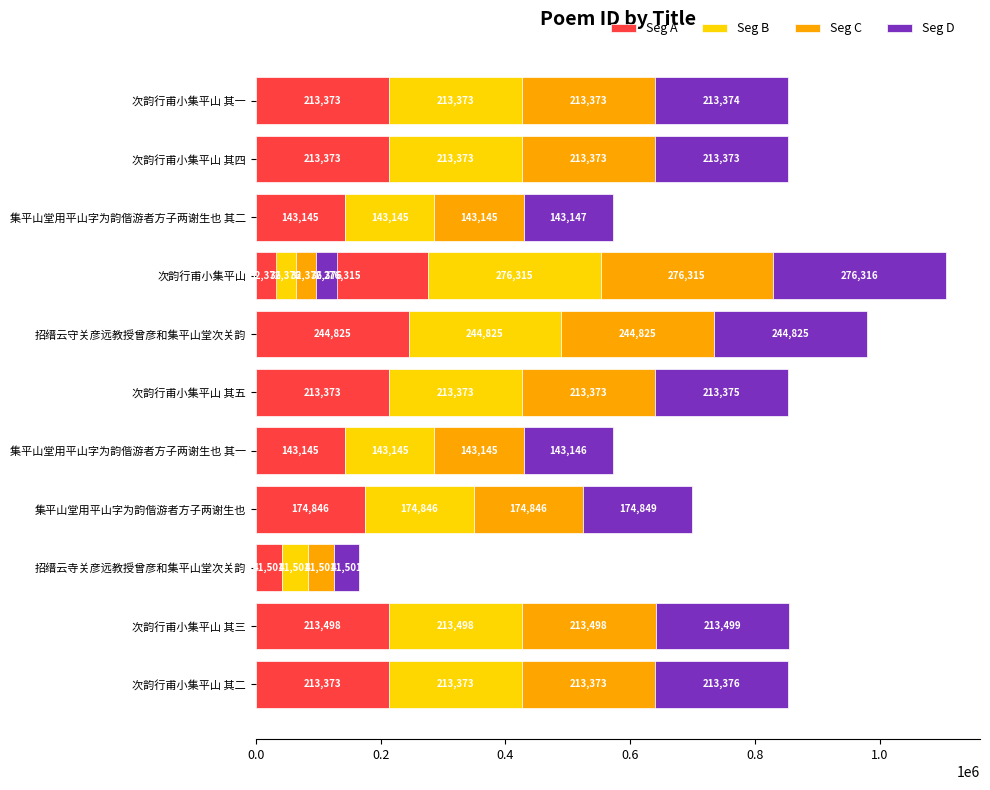

How many values in the Seg A series exceed 213373?

3